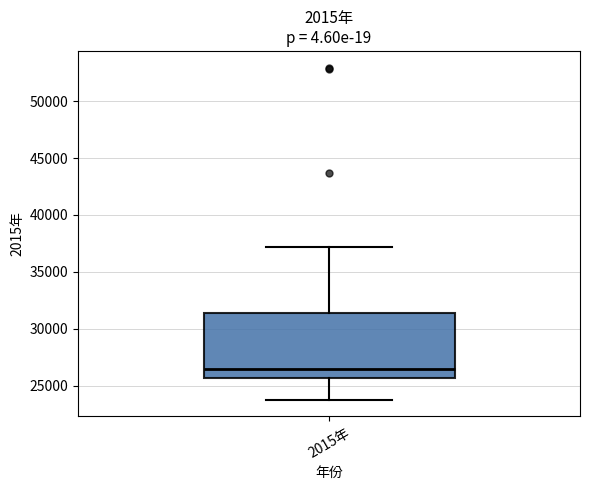

Transcribe this box plot: give where the median line is, the range the box spans, and where the two whiskers end, as read against the y-axis. The values are not printed on the chart, so give them approximately, as read against the axis.

median 26500, box 25500 to 31500, whiskers 24000 to 37000